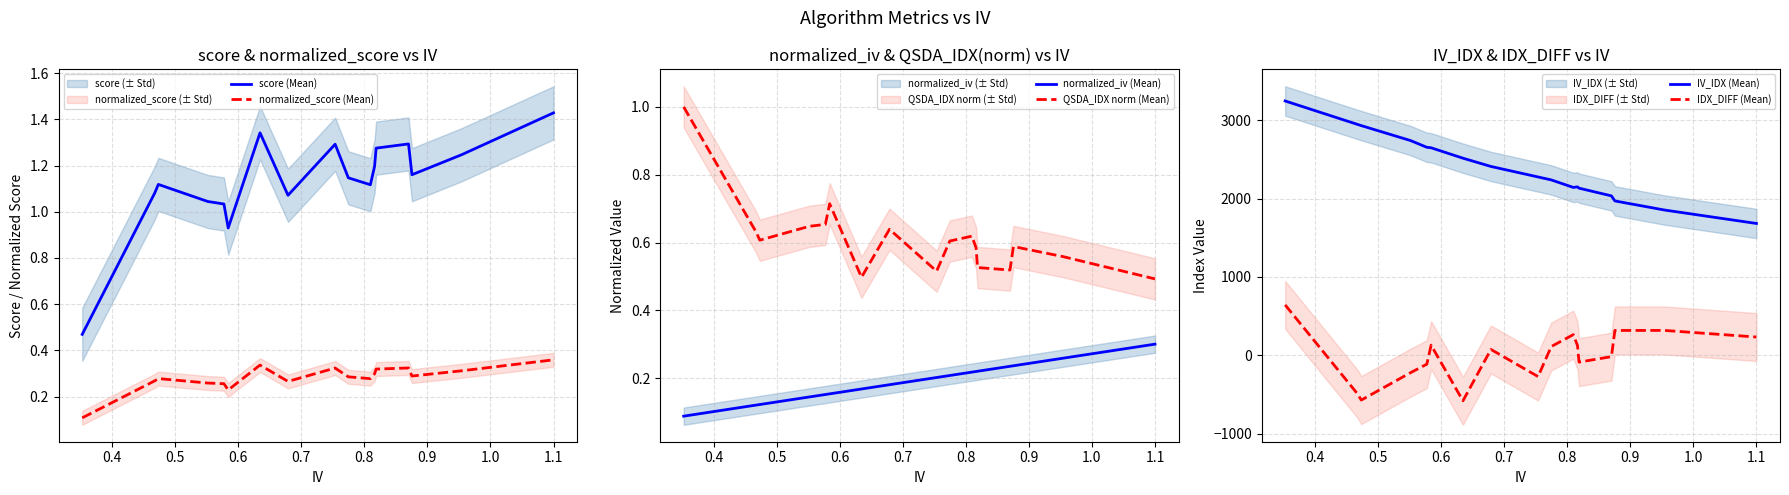

Reading left to right, transcribe all the data shown in this chart.

score (Mean): 0.5	1.1	1.1	1.0	1.0	0.9	1.3	1.1	1.3	1.1	1.1	1.2	1.3	1.3	1.2	1.2	1.4
normalized_score (Mean): 0.1	0.3	0.3	0.3	0.3	0.2	0.3	0.3	0.3	0.3	0.3	0.3	0.3	0.3	0.3	0.3	0.4
normalized_iv (Mean): 0.1	0.1	0.1	0.1	0.2	0.2	0.2	0.2	0.2	0.2	0.2	0.2	0.2	0.2	0.2	0.3	0.3
QSDA_IDX norm (Mean): 1.0	0.6	0.6	0.6	0.7	0.7	0.5	0.6	0.5	0.6	0.6	0.6	0.5	0.5	0.6	0.6	0.5
IV_IDX (Mean): 3244.3	2944.8	2929.9	2738.5	2653.3	2647.1	2514.4	2408.9	2274.9	2237.4	2141.5	2148.4	2132.1	2033.6	1969.2	1853.1	1681.8
IDX_DIFF (Mean): 643.1	-493.6	-570.8	-220.4	-112.7	129.8	-580.3	75.1	-271.2	112.0	263.8	125.4	-86.7	-16.8	317.3	317.5	233.3